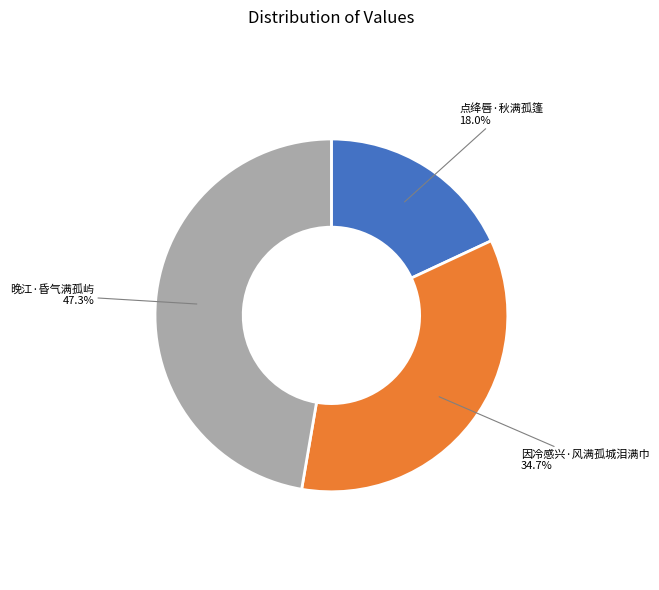

The 晚江·昏气满孤屿 slice represents 47% of the pie. True or false?

True